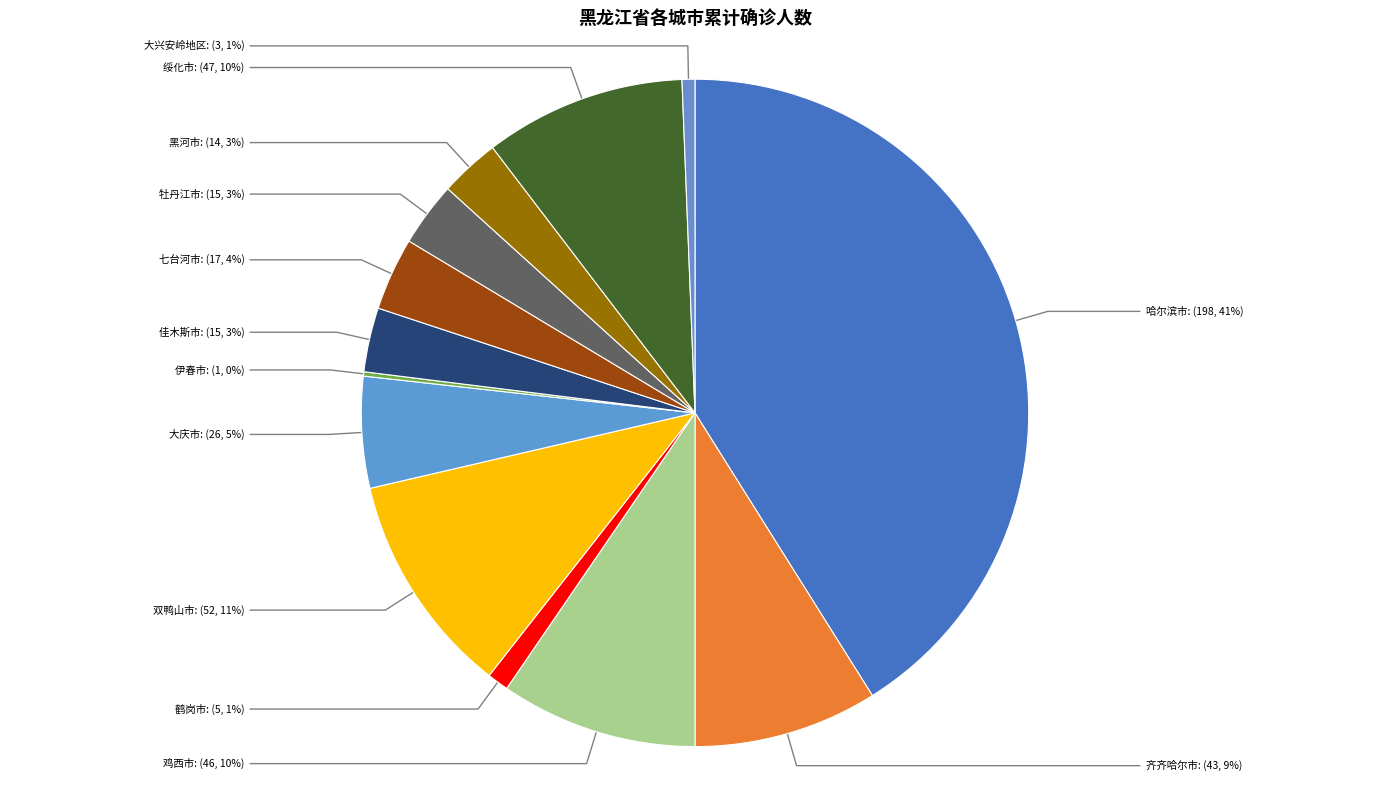

How many segments does this pie chart have?

13